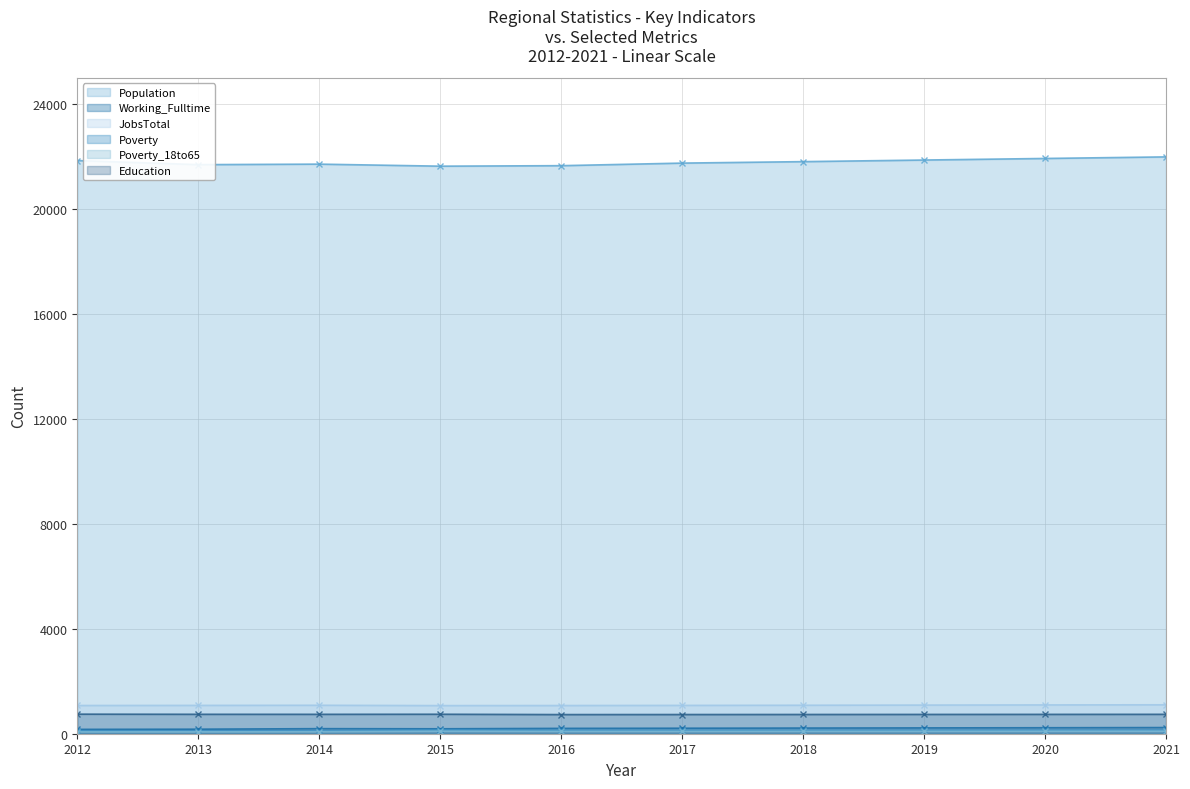

Between 2016 and 2021, which series saw the biggest shift?

Population